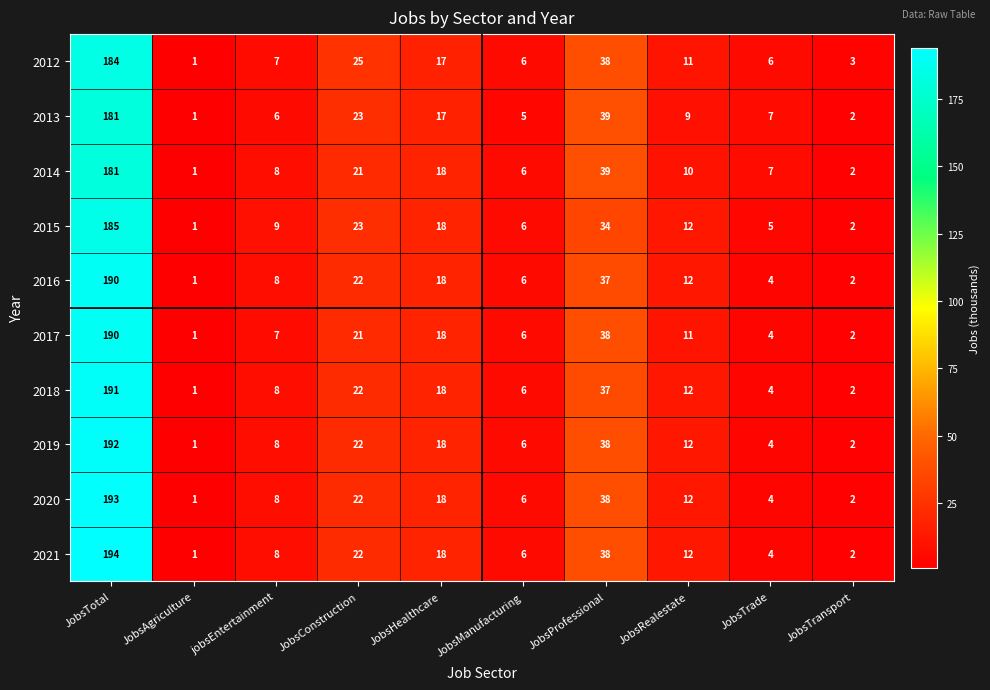

The 2018 series shows 1 at JobsAgriculture. True or false?

True